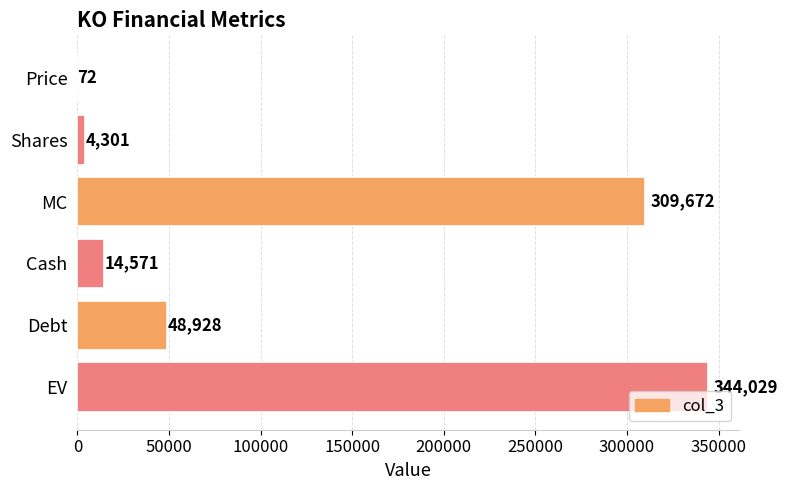

What is the sum of all values?

721573